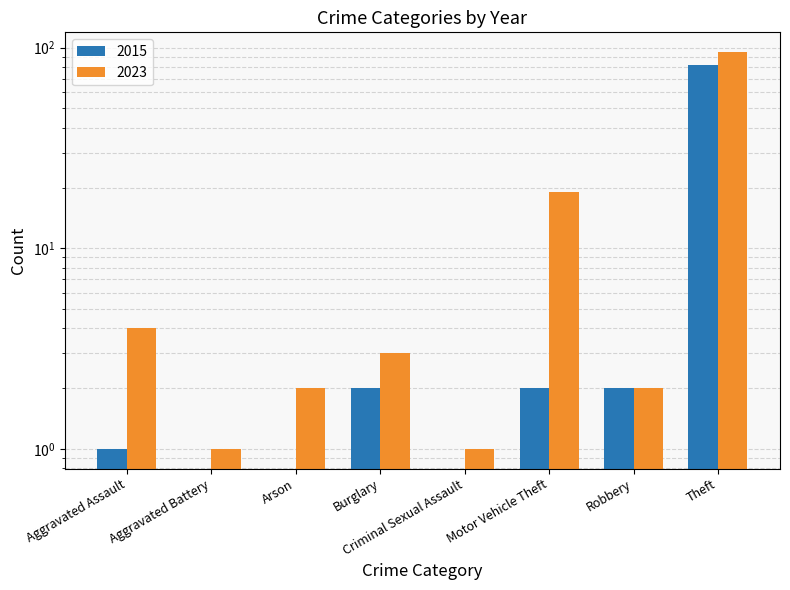

What position from the left is Robbery?

7